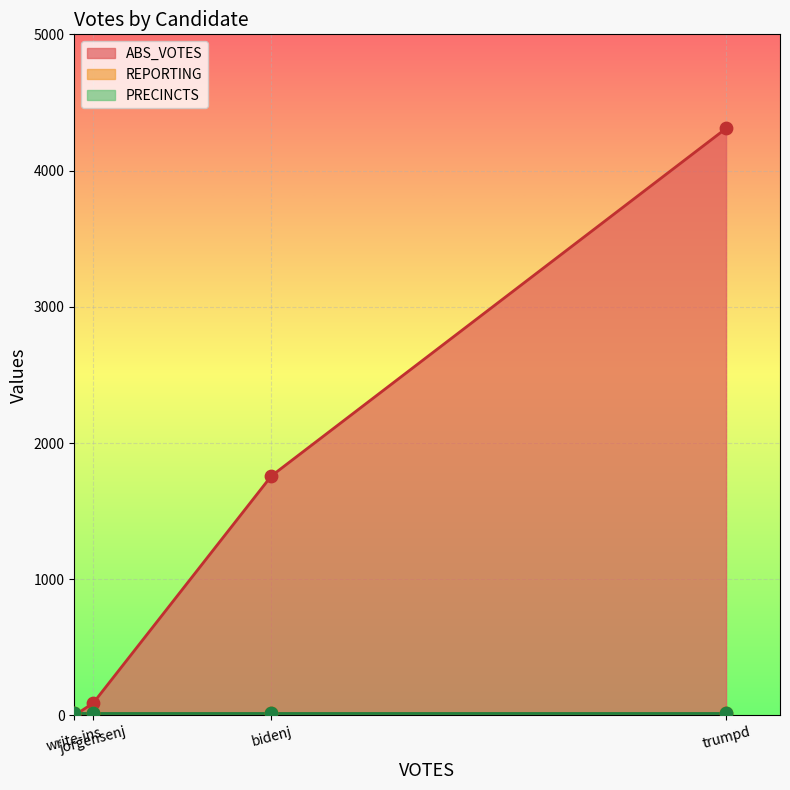

At which category is the sum across all series the highest?

trumpd